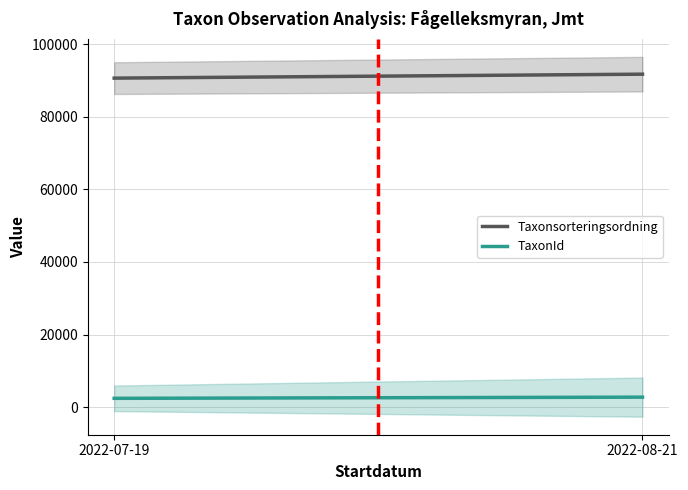

Which series has the largest range (max minus min)?

Taxonsorteringsordning